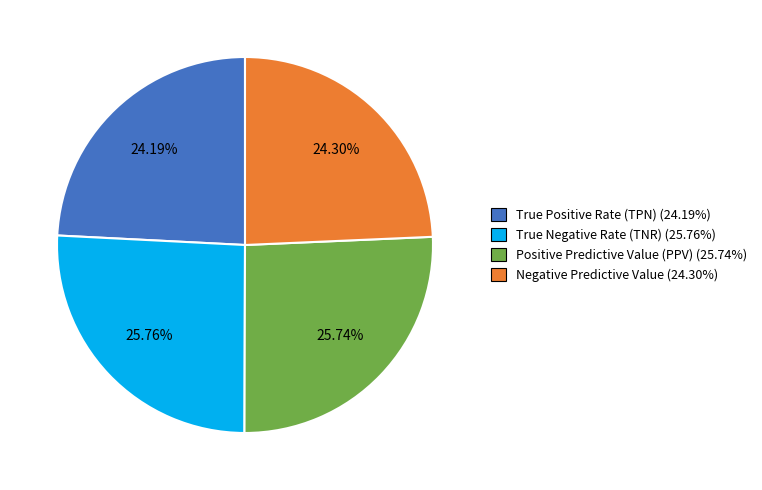

To the nearest percent, what is the difference between the True Negative Rate (TNR) and Negative Predictive Value slice percentages?

1%